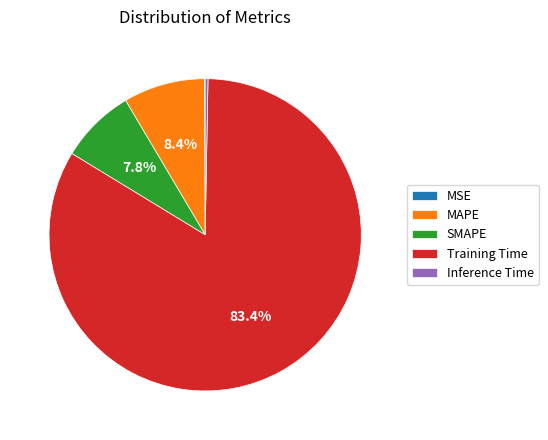

How much of the chart is everything except SMAPE?

92.2%